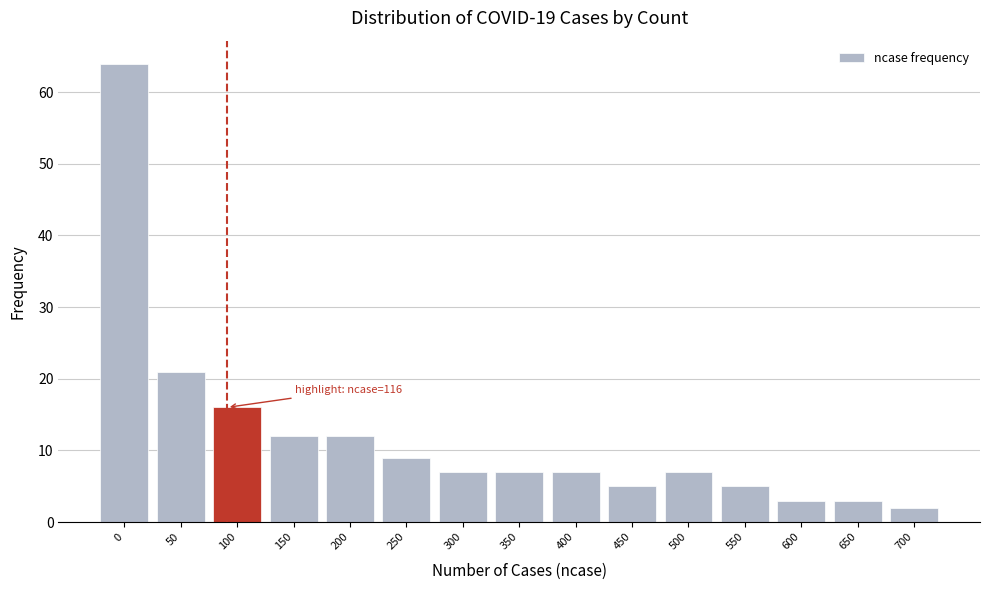

Reading left to right, extract all data points from this chart.

0=64	50=21	100=16	150=12	200=12	250=9	300=7	350=7	400=7	450=5	500=7	550=5	600=3	650=3	700=2